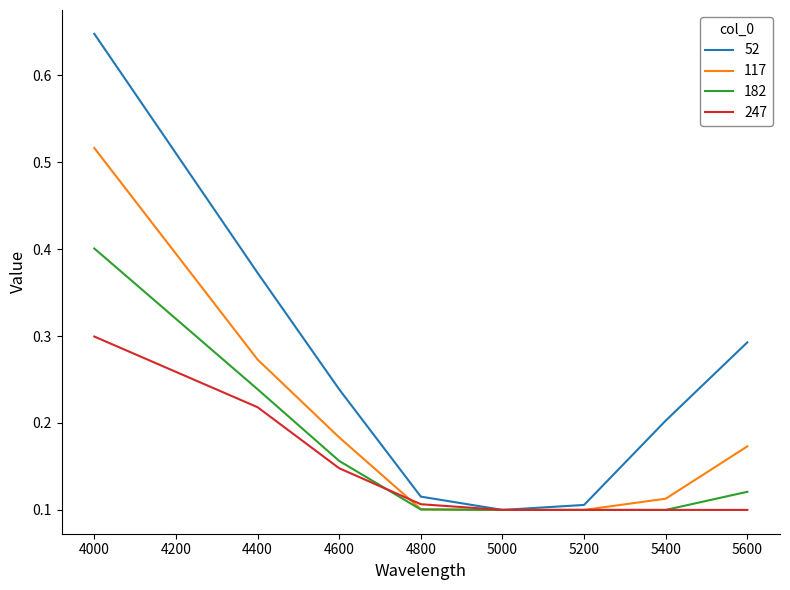

At which category does the chart reach its peak across all series?

4000